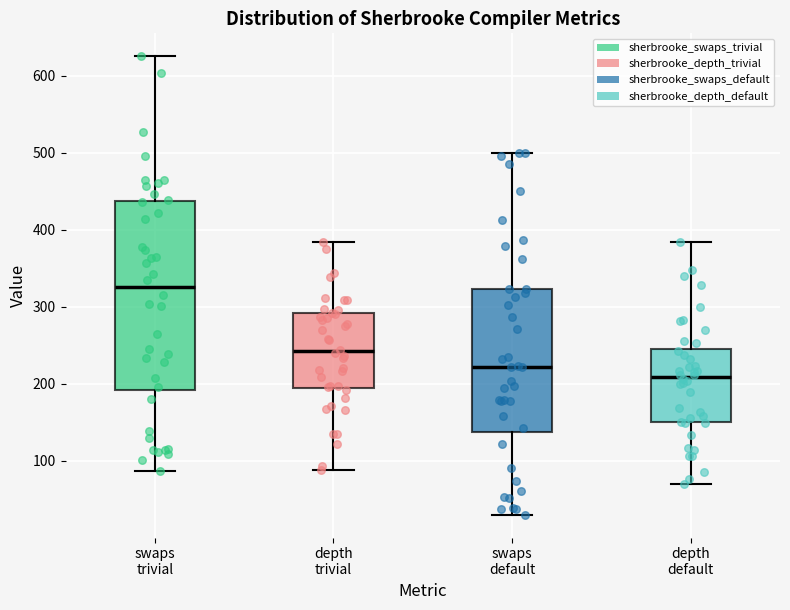

Where is the upper edge of the box for swaps default on the y-axis? The values are not printed on the chart, so give them approximately, as read against the axis.

320